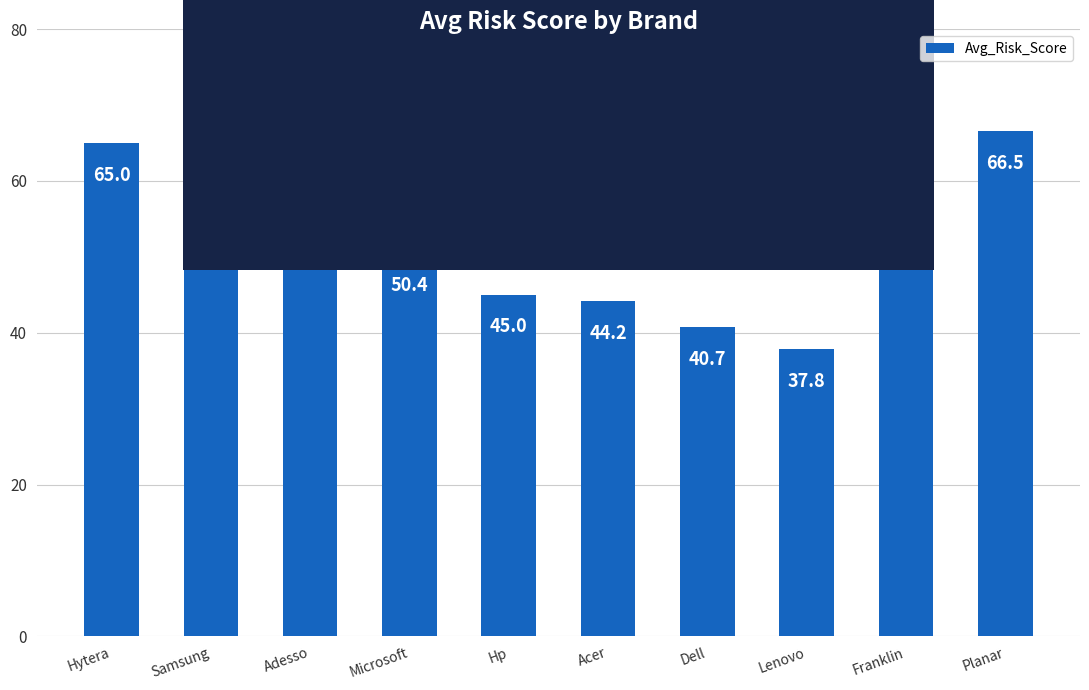

What is the change in value from Acer to Franklin?

+20.8